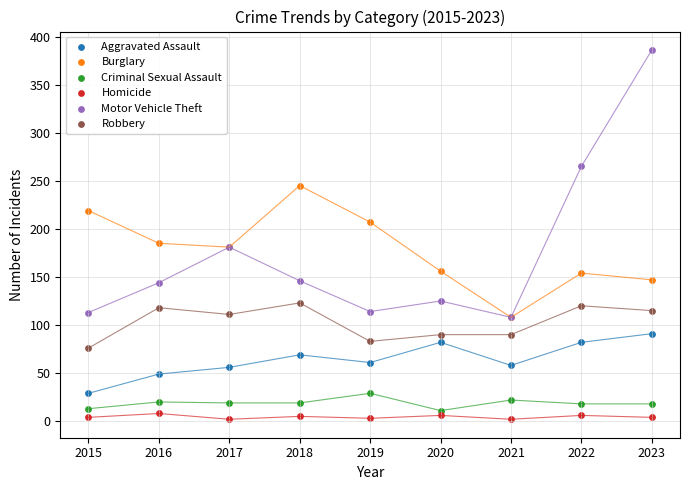

Which series reaches the minimum Y coordinate?

Homicide